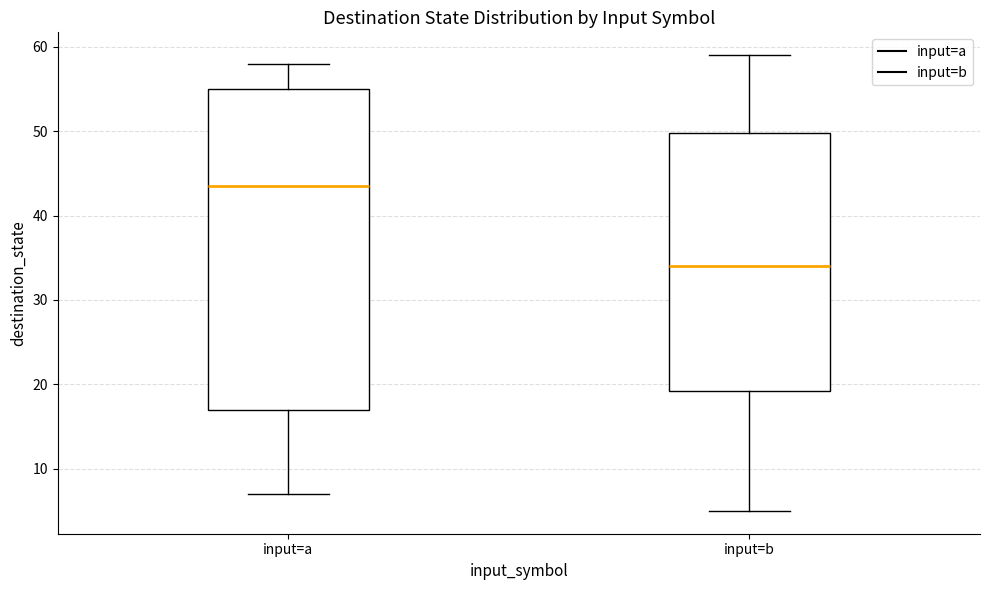

Which box is the tallest, from its lower edge to its upper edge?

input=a